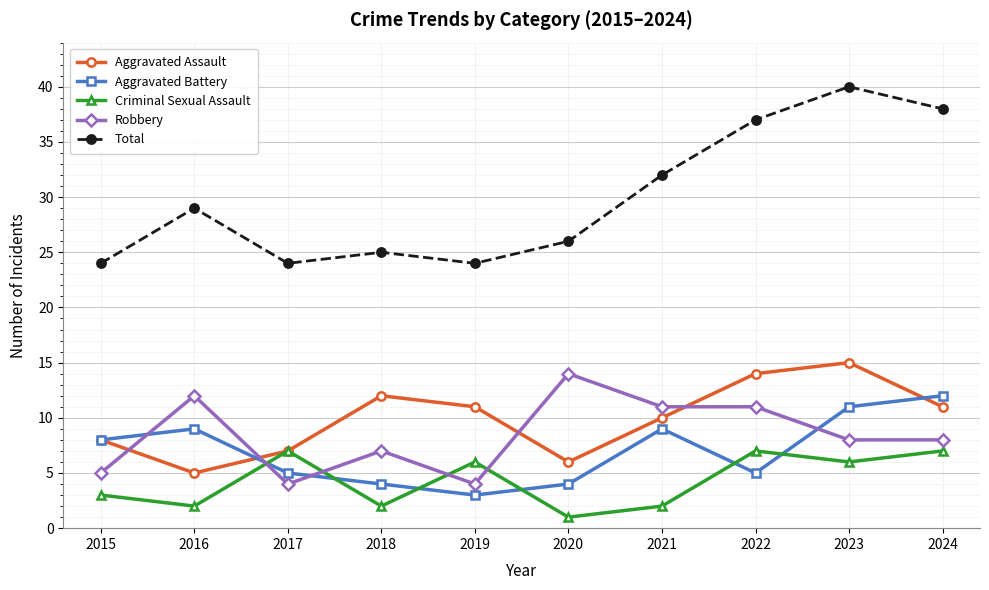

What is the average value of the Robbery series?

8